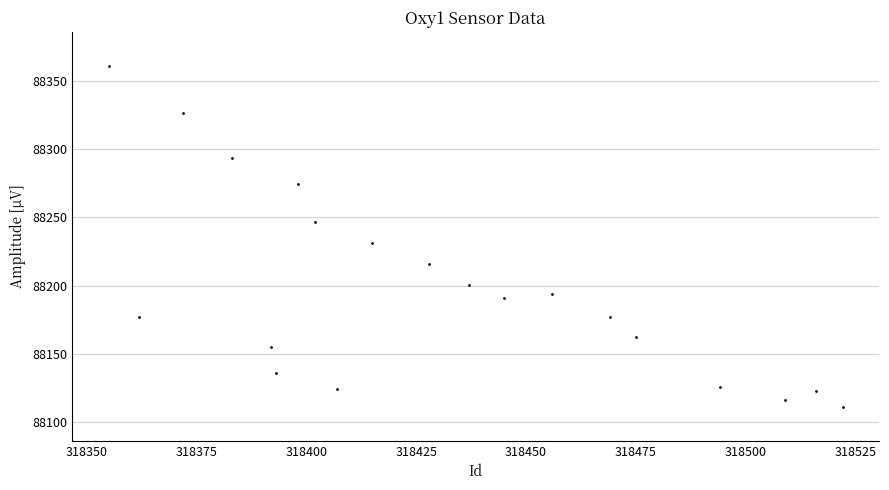

What is the range of Y values (max minus min)?

249.4